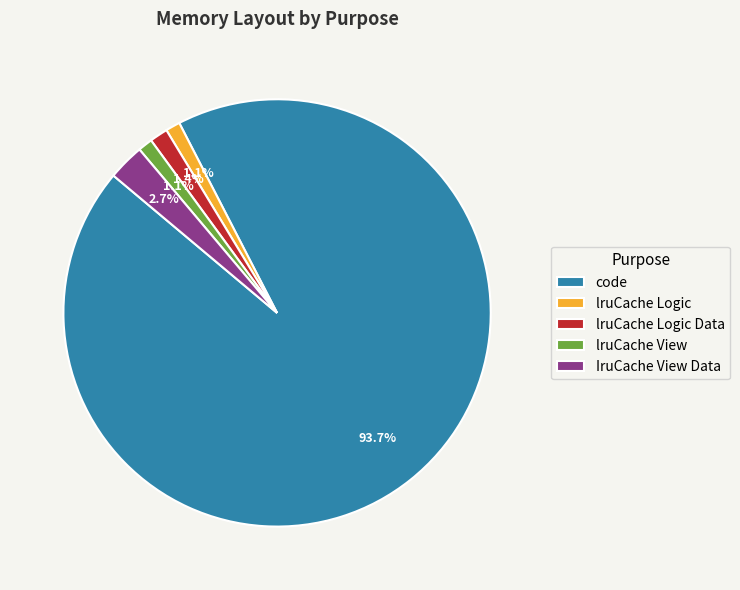

What is the total percentage of IruCache View Data and lruCache View?

3.8%